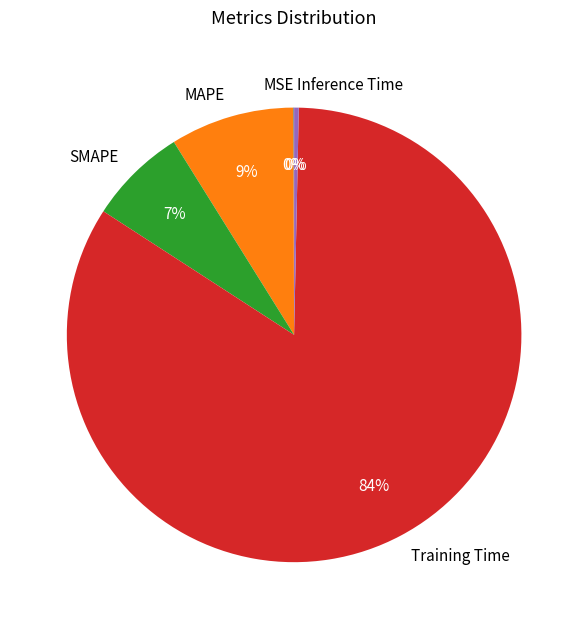

The SMAPE slice represents 1% of the pie. True or false?

False